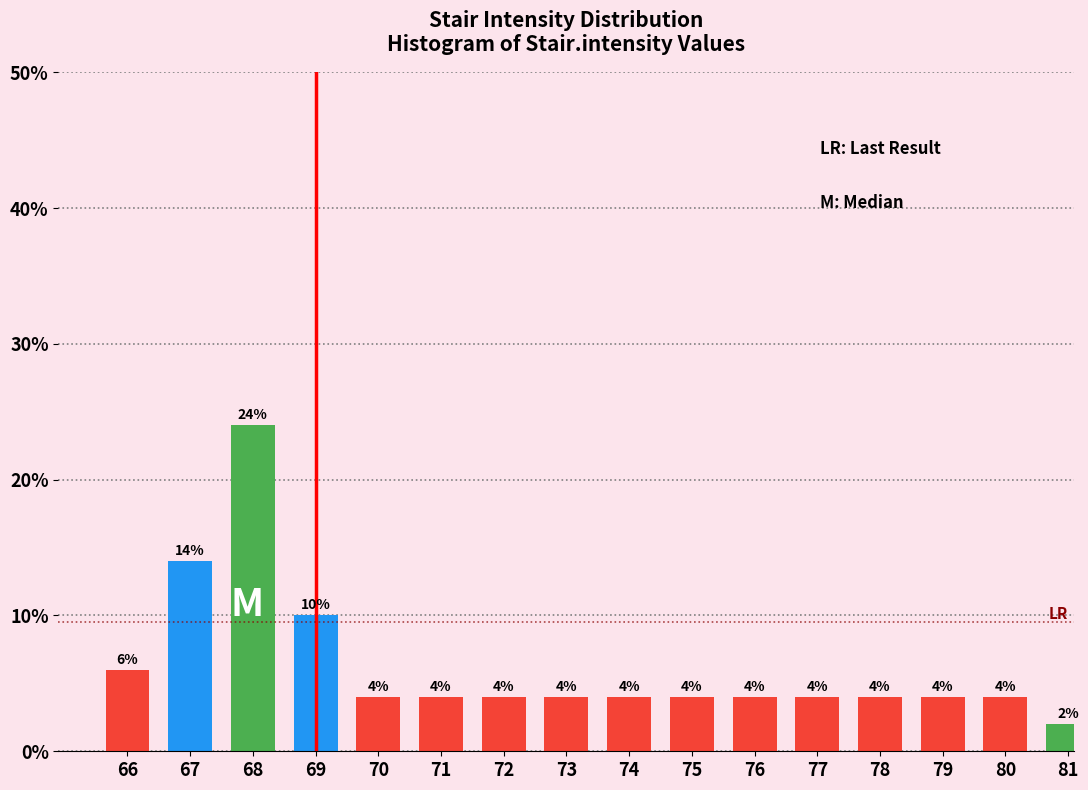

Reading left to right, transcribe all the data shown in this chart.

66=6.0	67=14.0	68=24.0	69=10.0	70=4.0	71=4.0	72=4.0	73=4.0	74=4.0	75=4.0	76=4.0	77=4.0	78=4.0	79=4.0	80=4.0	81=2.0